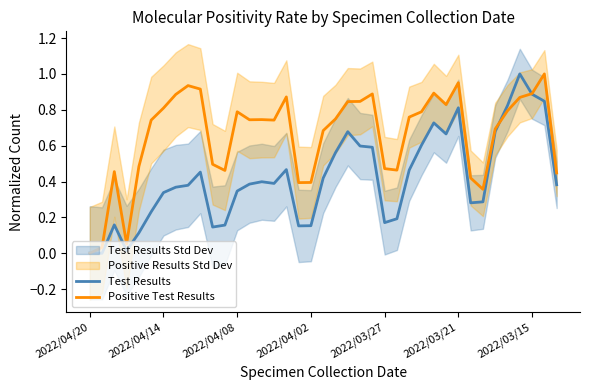

What position from the right is 14?

25